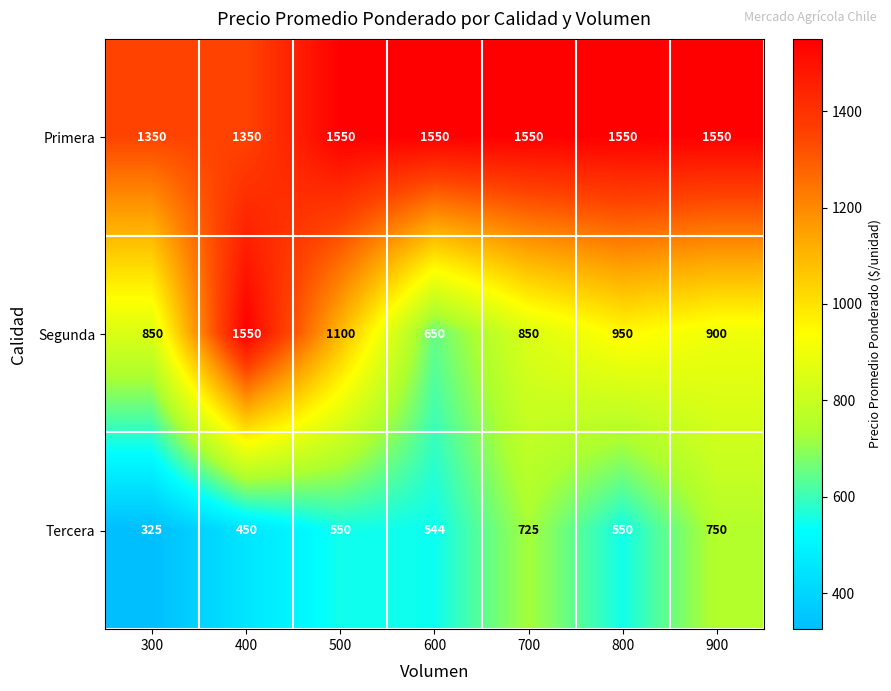

The Primera series shows 675 at 400. True or false?

False